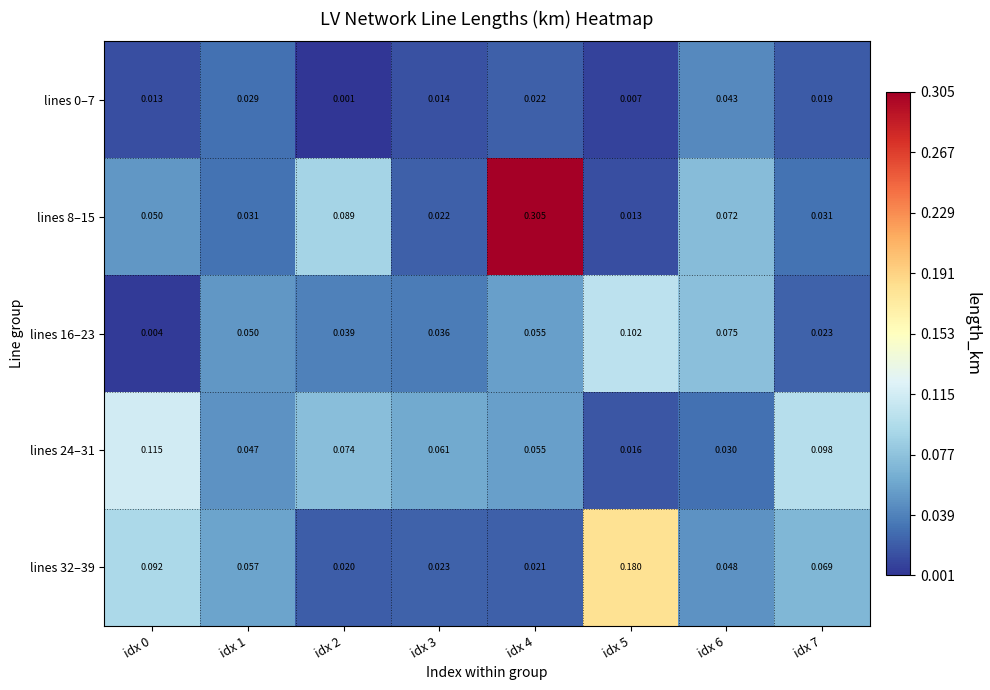

How many data points does each series have?

8